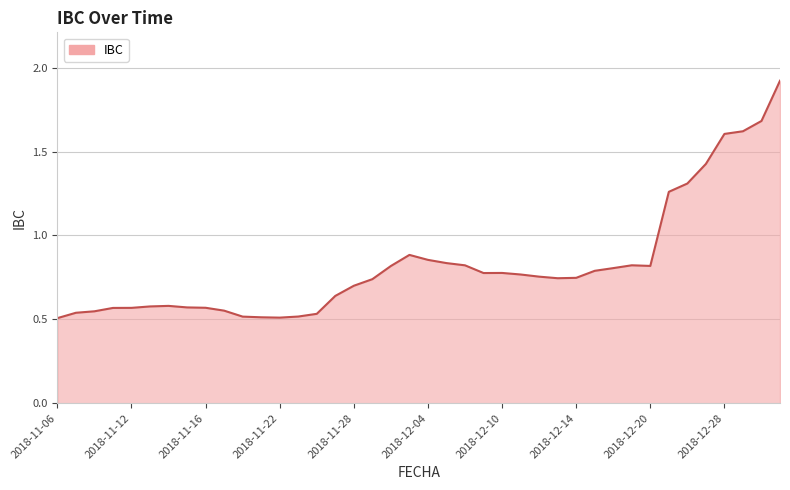

Reading left to right, what are all the values shown in this chart?

0.5	0.5	0.5	0.6	0.6	0.6	0.6	0.6	0.6	0.6	0.5	0.5	0.5	0.5	0.5	0.6	0.7	0.7	0.8	0.9	0.9	0.8	0.8	0.8	0.8	0.8	0.8	0.7	0.7	0.8	0.8	0.8	0.8	1.3	1.3	1.4	1.6	1.6	1.7	1.9